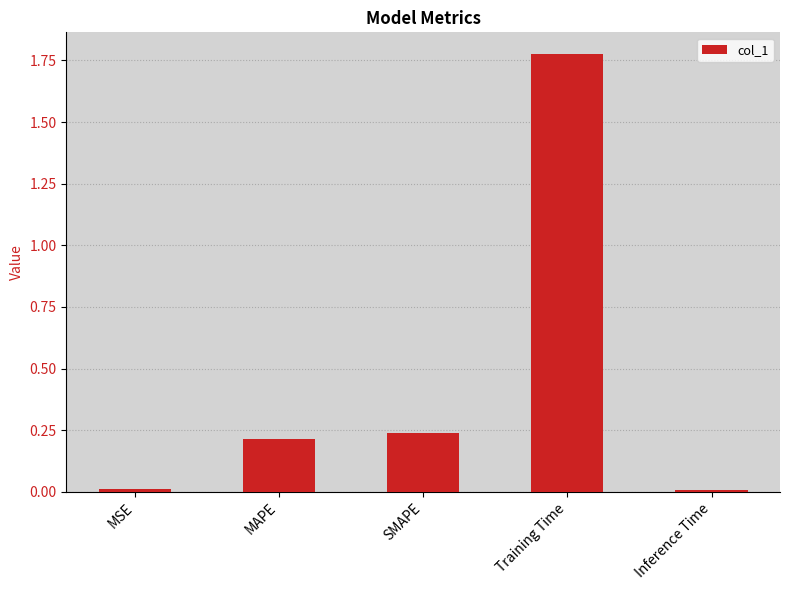

How many series are shown in this chart?

1